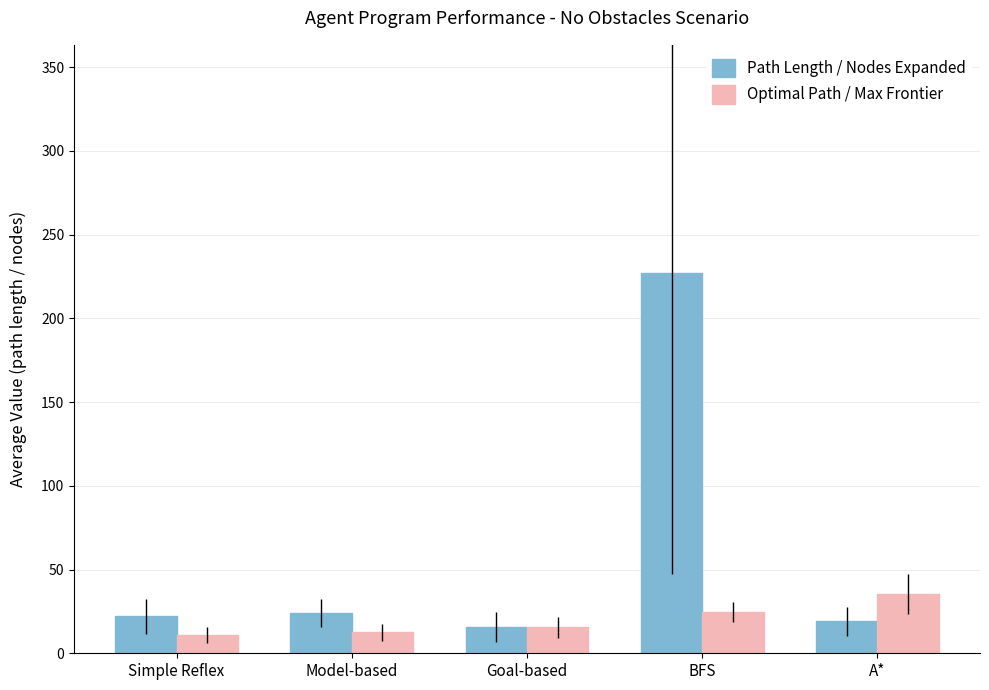

Where does the Optimal Path / Max Frontier series first go above 15?

Goal-based